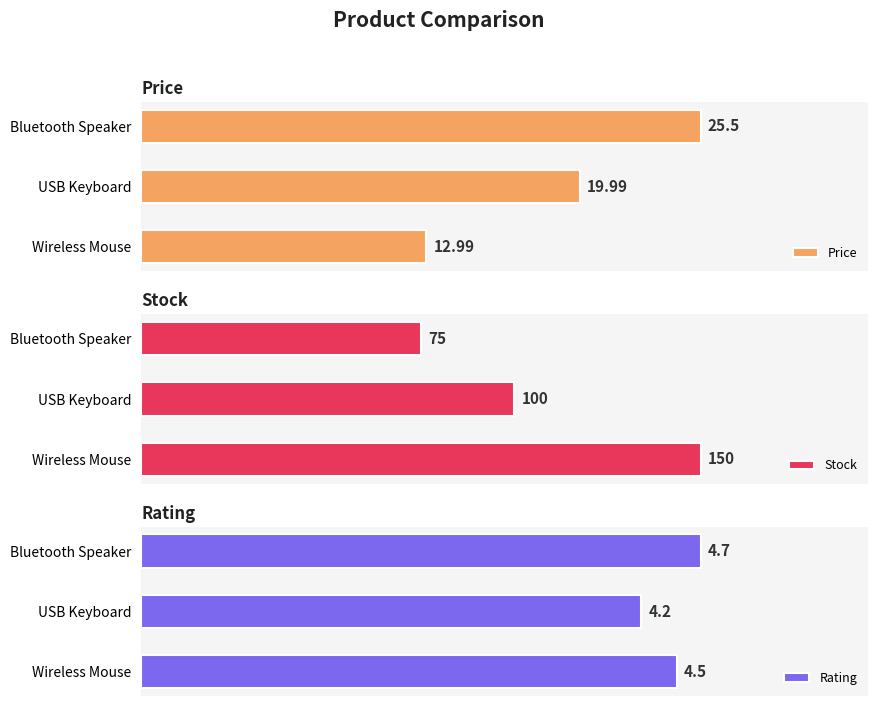

How many bars are there in each group?

3